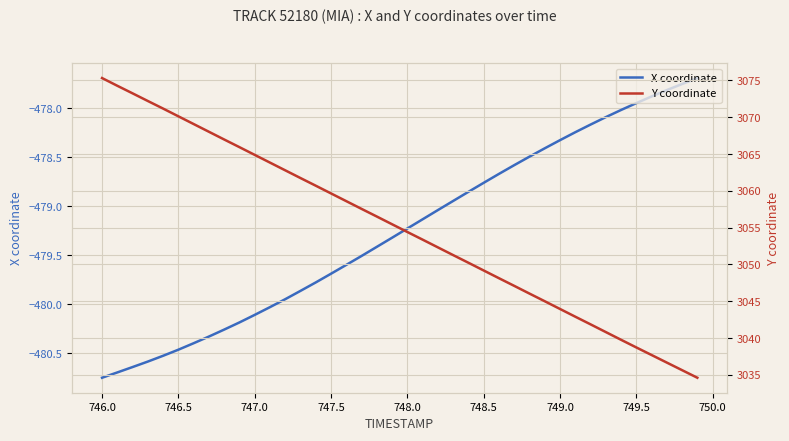

What is the maximum value for X coordinate?

-477.7